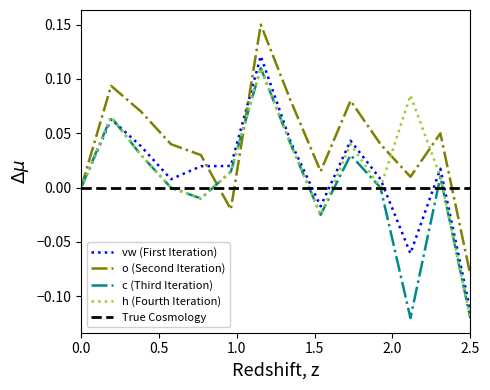

At which label does vw (First Iteration) reach its minimum?

2.5